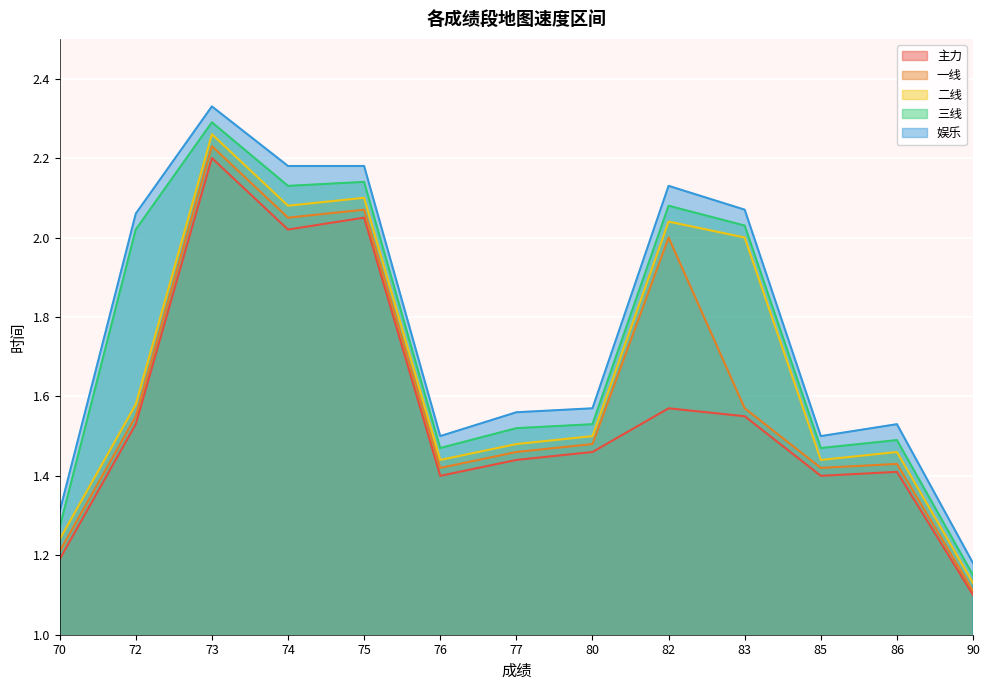

What is the average value of the 二线 series?

1.7